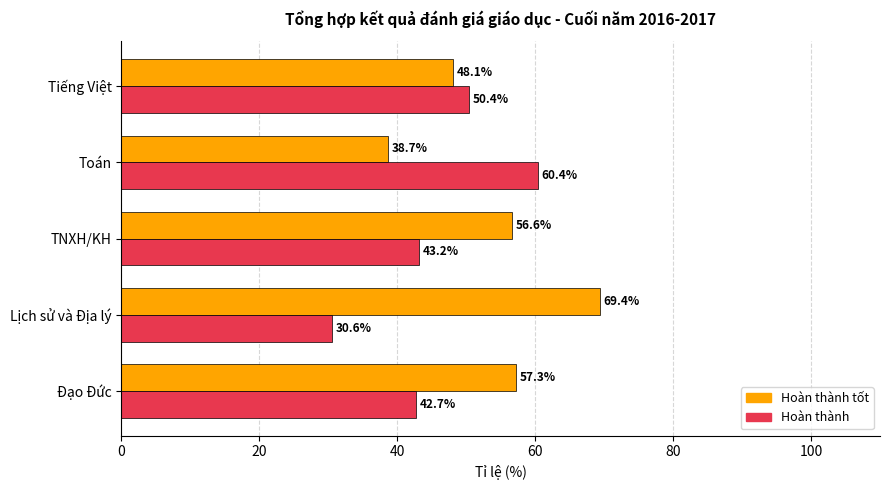

What is the total value across all series at Đạo Đức?

100.0